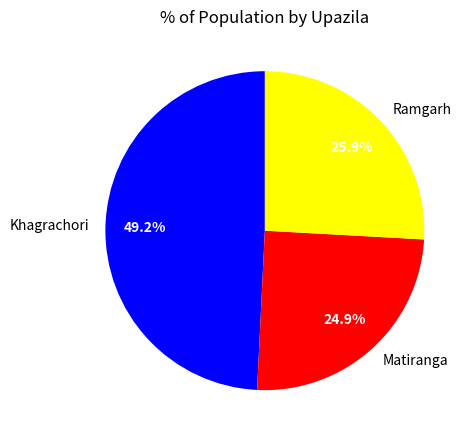

To the nearest percent, what is the combined percentage of Matiranga and Ramgarh?

51%